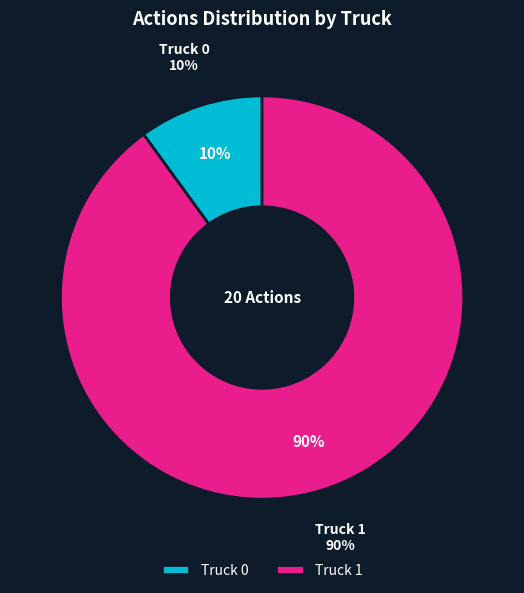

Count the number of slices in the pie.

2